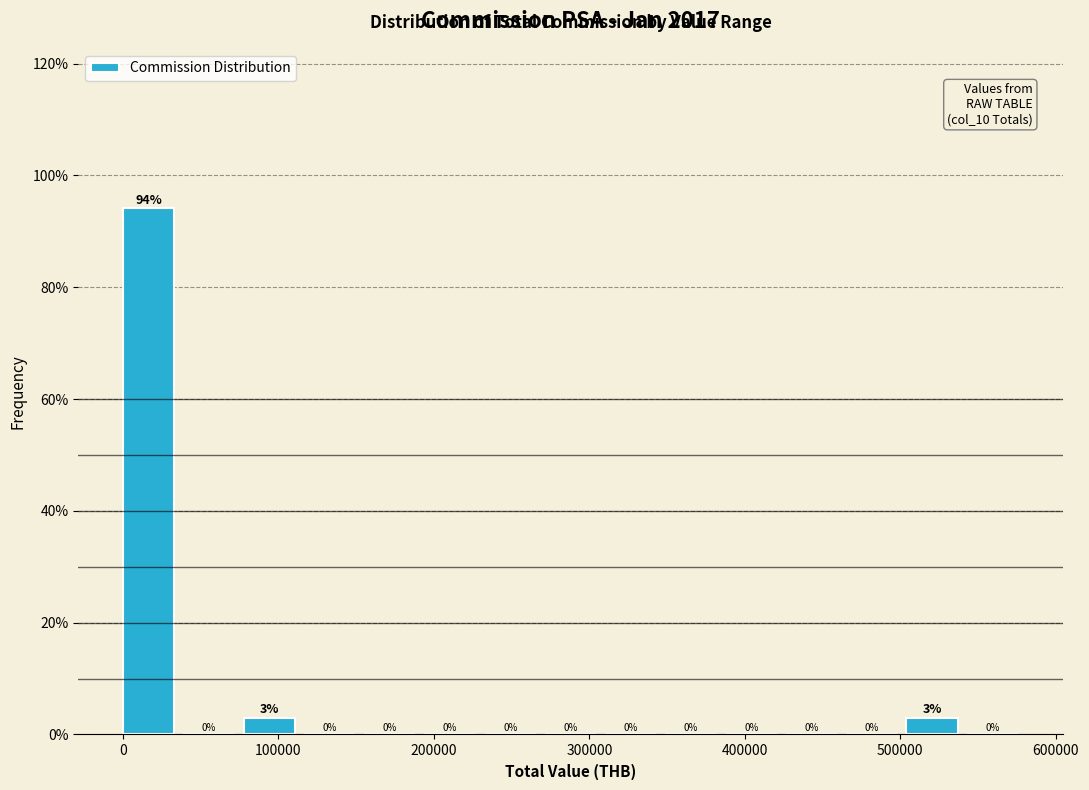

Read against the x-axis, roughly where is the centre of the tallest bar?

20000